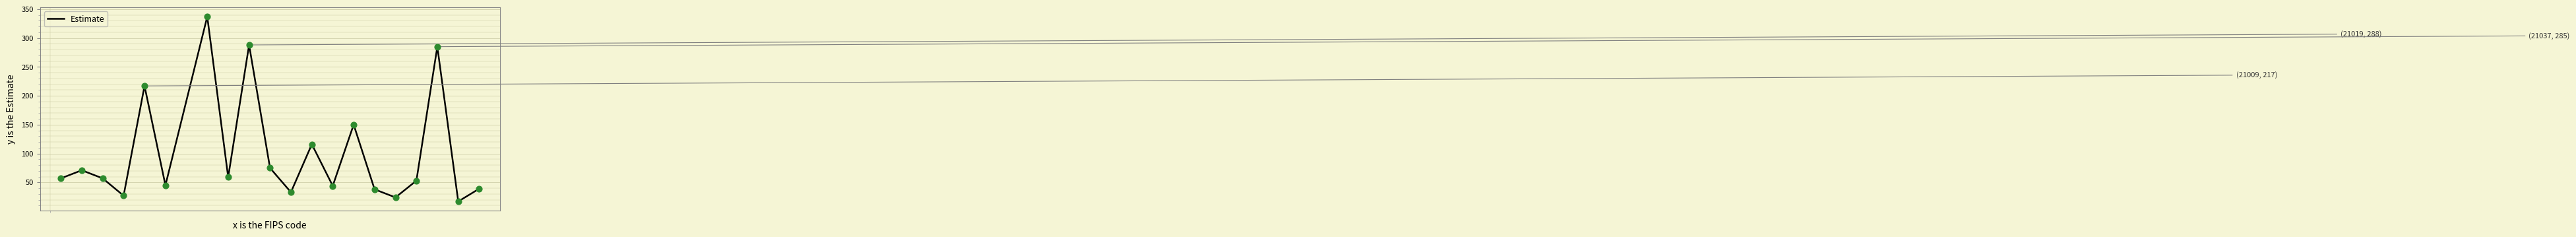

What is the minimum value shown in the chart?

17